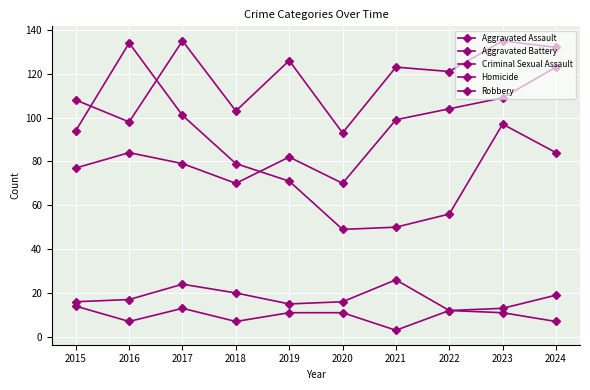

Is the value of Aggravated Battery at 2024 greater than the value of Aggravated Assault at 2023?

Yes